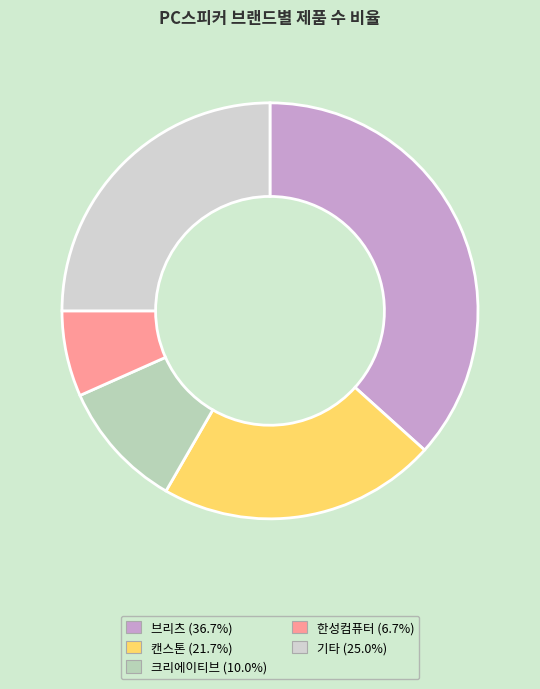

How many slices are in this pie chart?

5